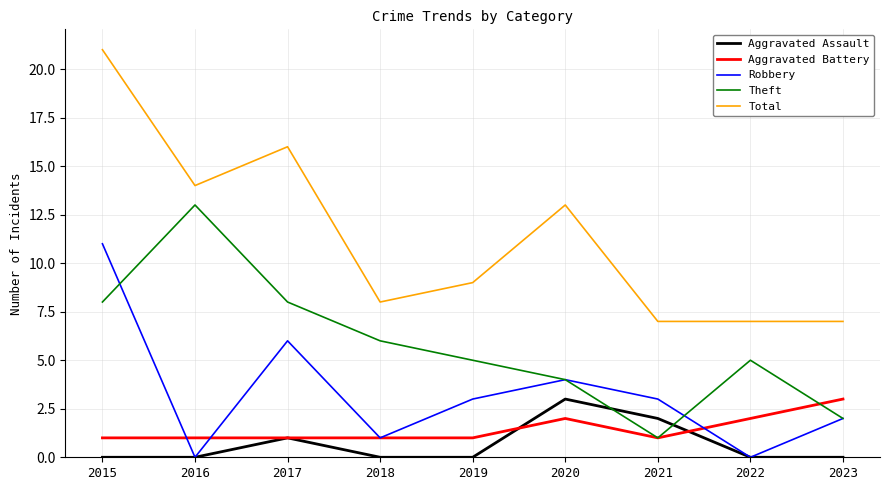

Reading left to right, transcribe all the data shown in this chart.

Aggravated Assault: 2015=0	2016=0	2017=1	2018=0	2019=0	2020=3	2021=2	2022=0	2023=0
Aggravated Battery: 2015=1	2016=1	2017=1	2018=1	2019=1	2020=2	2021=1	2022=2	2023=3
Robbery: 2015=11	2016=0	2017=6	2018=1	2019=3	2020=4	2021=3	2022=0	2023=2
Theft: 2015=8	2016=13	2017=8	2018=6	2019=5	2020=4	2021=1	2022=5	2023=2
Total: 2015=21	2016=14	2017=16	2018=8	2019=9	2020=13	2021=7	2022=7	2023=7